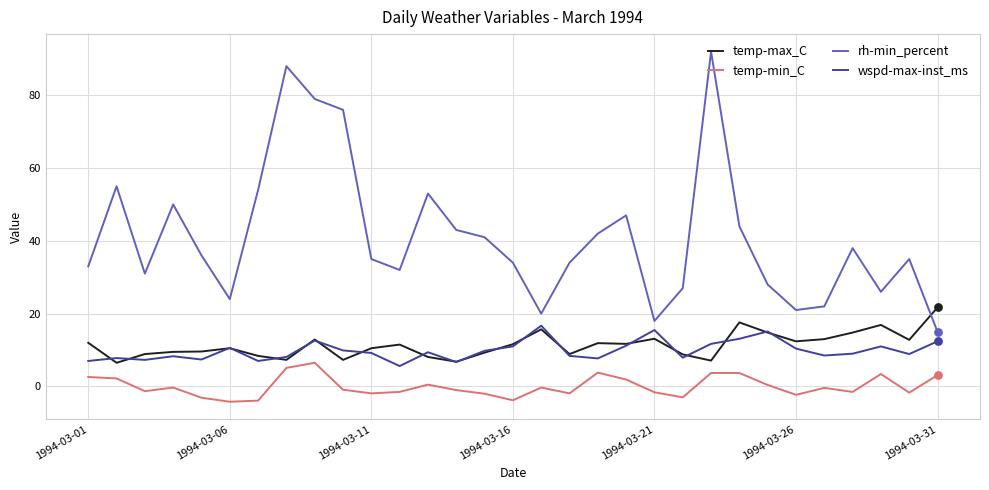

Which series has the largest range (max minus min)?

rh-min_percent